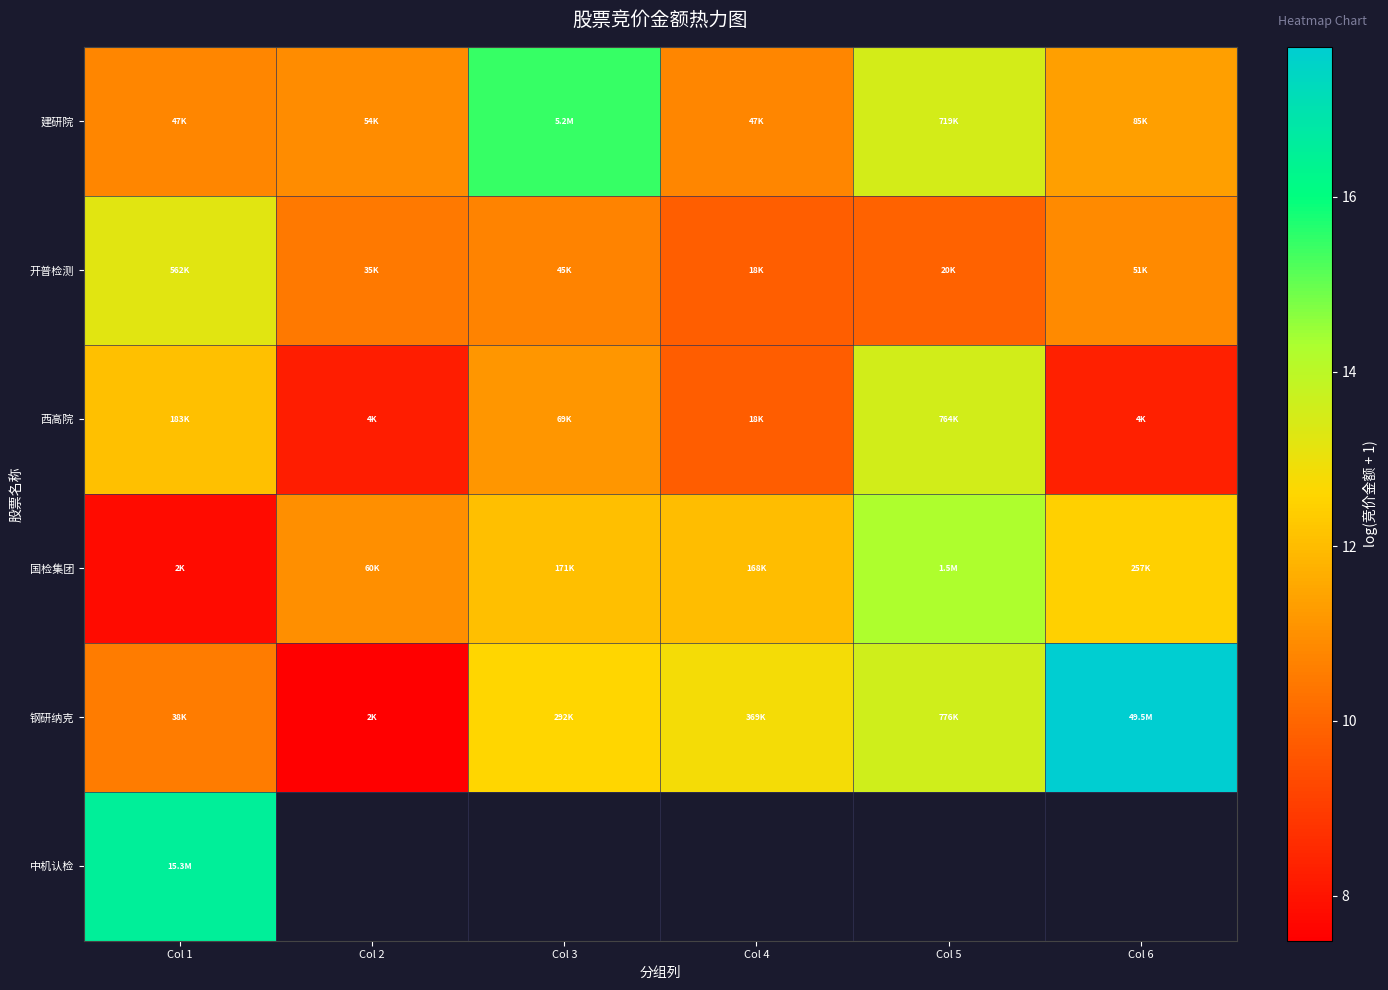

How many values in the 西高院 series exceed 11?

3